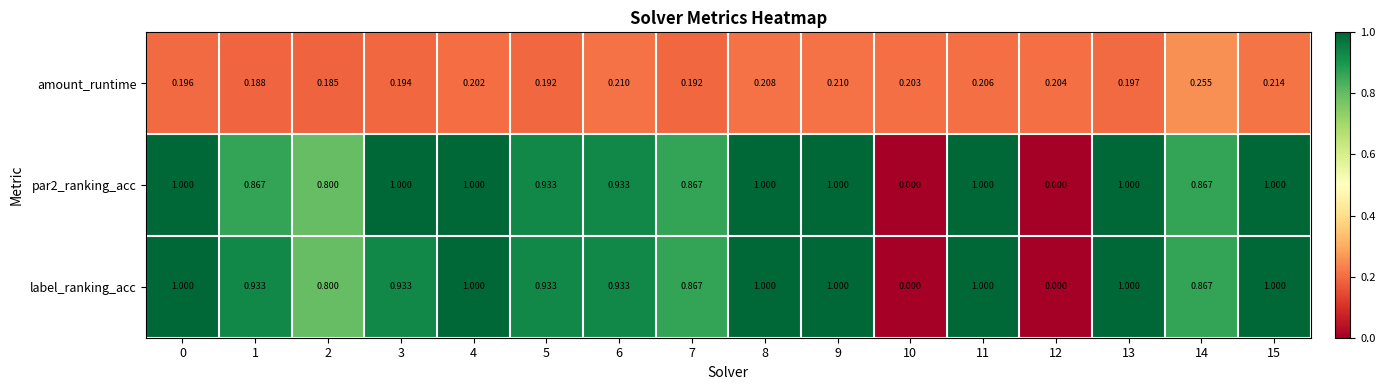

Is the value of amount_runtime at 15 greater than the value of label_ranking_acc at 14?

No